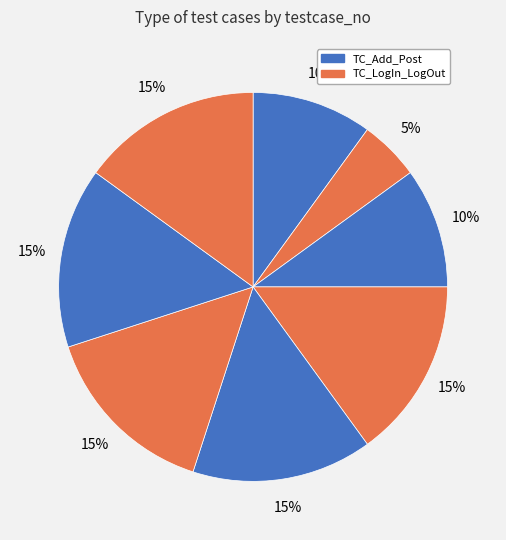

Count the number of slices in the pie.

8